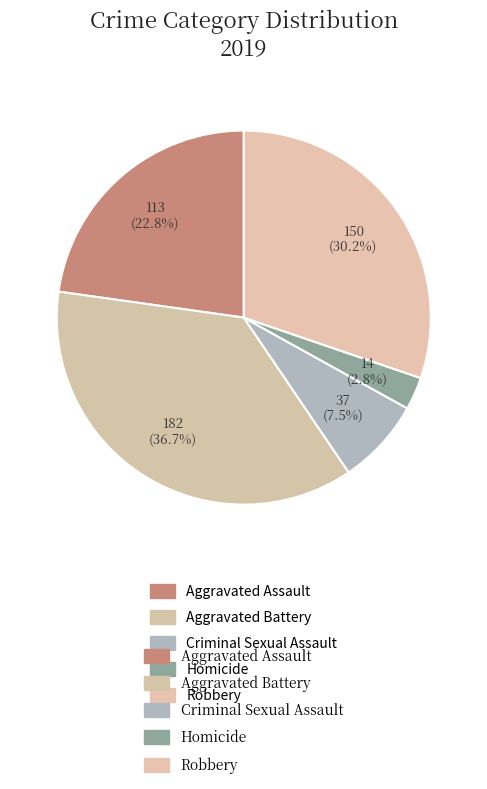

How many segments does this pie chart have?

5